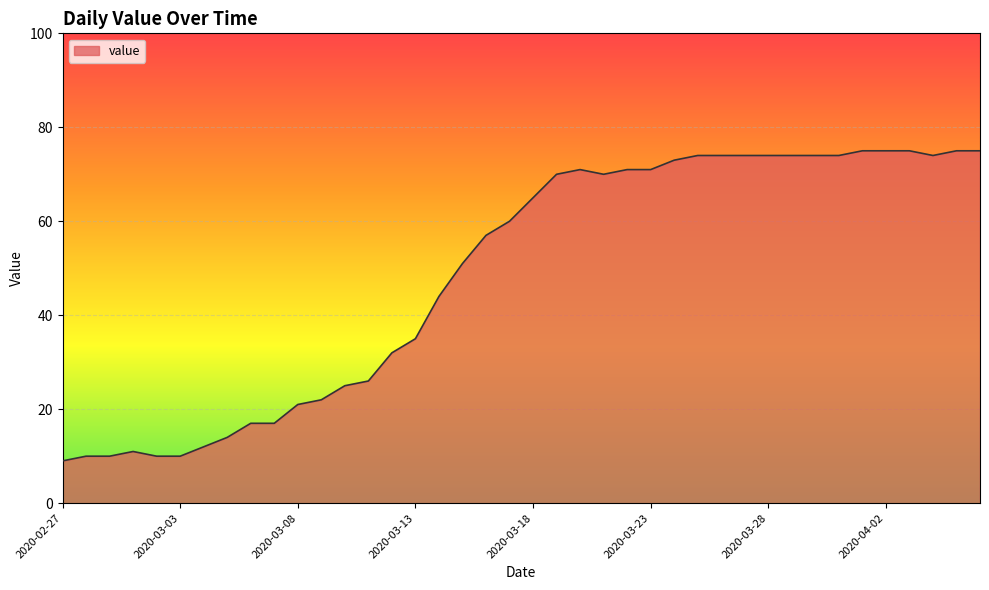

What is the maximum value shown in the chart?

75